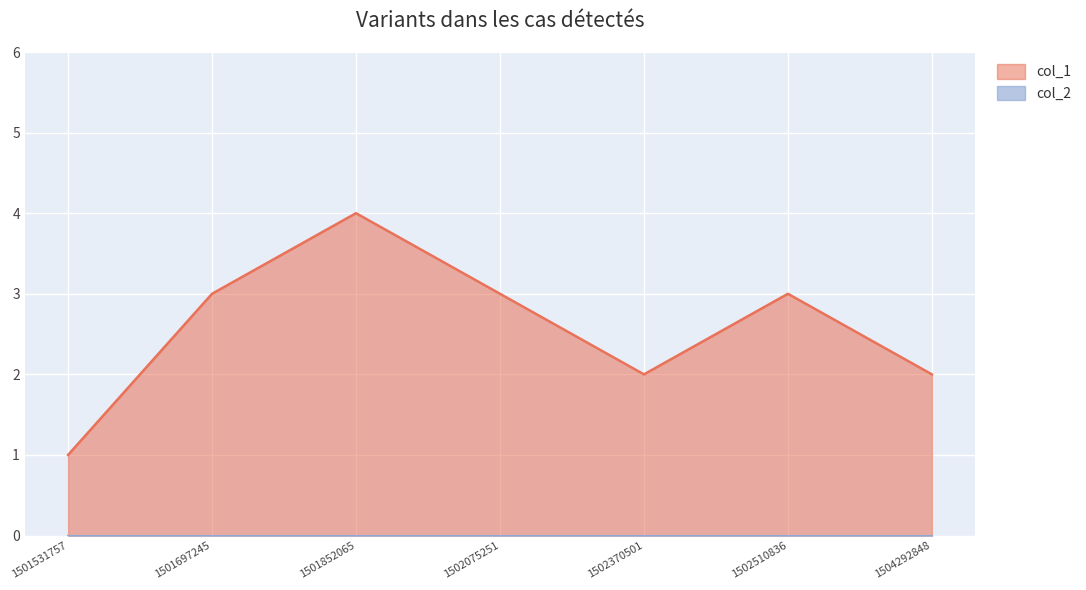

What is the difference between the values at 1502510836 and 1501852065?

1